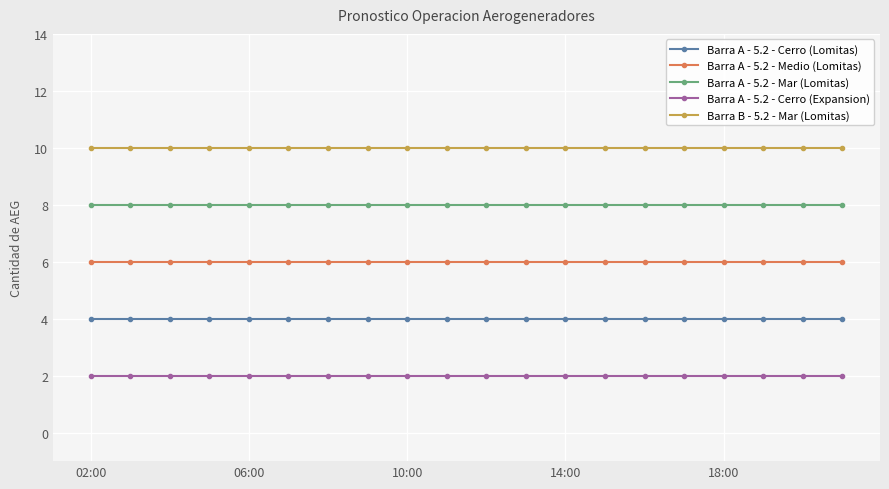

What is the minimum value for Barra A - 5.2 - Cerro (Expansion)?

2